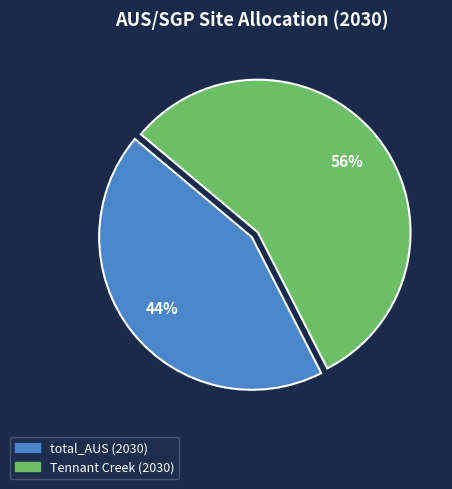

What is the ratio of the value at Tennant Creek (2030) to the value at total_AUS (2030)?

1.3